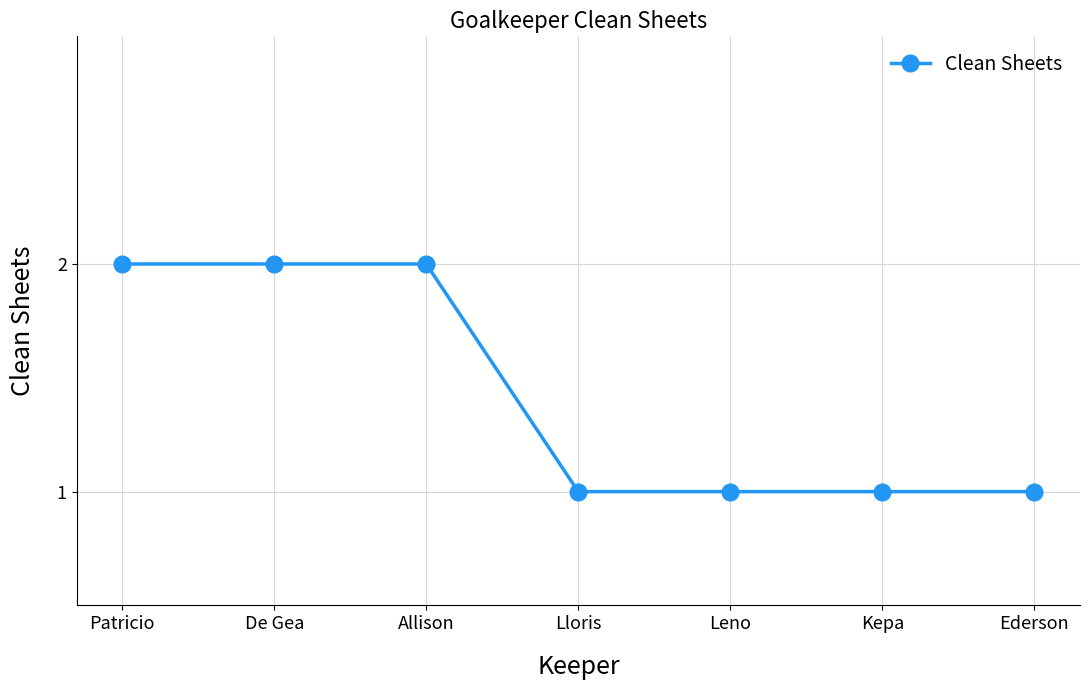

Reading left to right, extract all data points from this chart.

Patricio=2	De Gea=2	Allison=2	Lloris=1	Leno=1	Kepa=1	Ederson=1